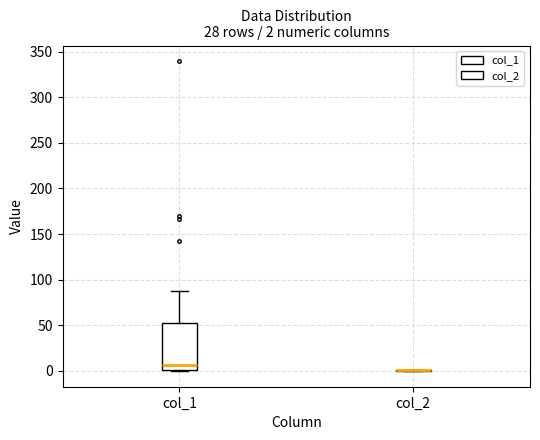

Which box is the tallest, from its lower edge to its upper edge?

col_1